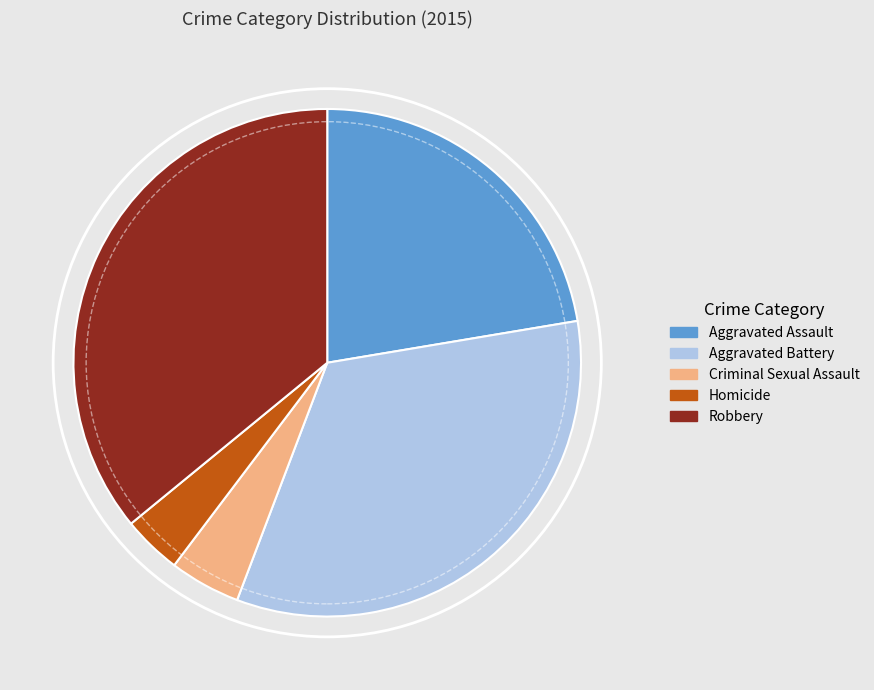

Is the sum of Aggravated Battery and Homicide greater than half?

No